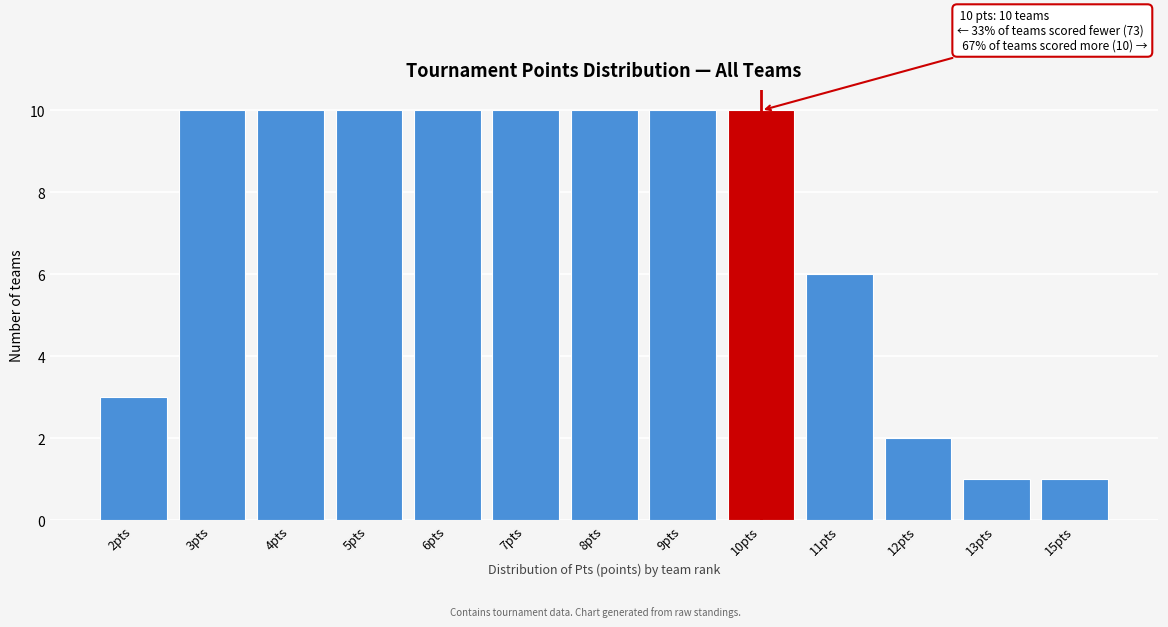

Reading left to right, extract all data points from this chart.

2pts=3	3pts=10	4pts=10	5pts=10	6pts=10	7pts=10	8pts=10	9pts=10	10pts=10	11pts=6	12pts=2	13pts=1	15pts=1